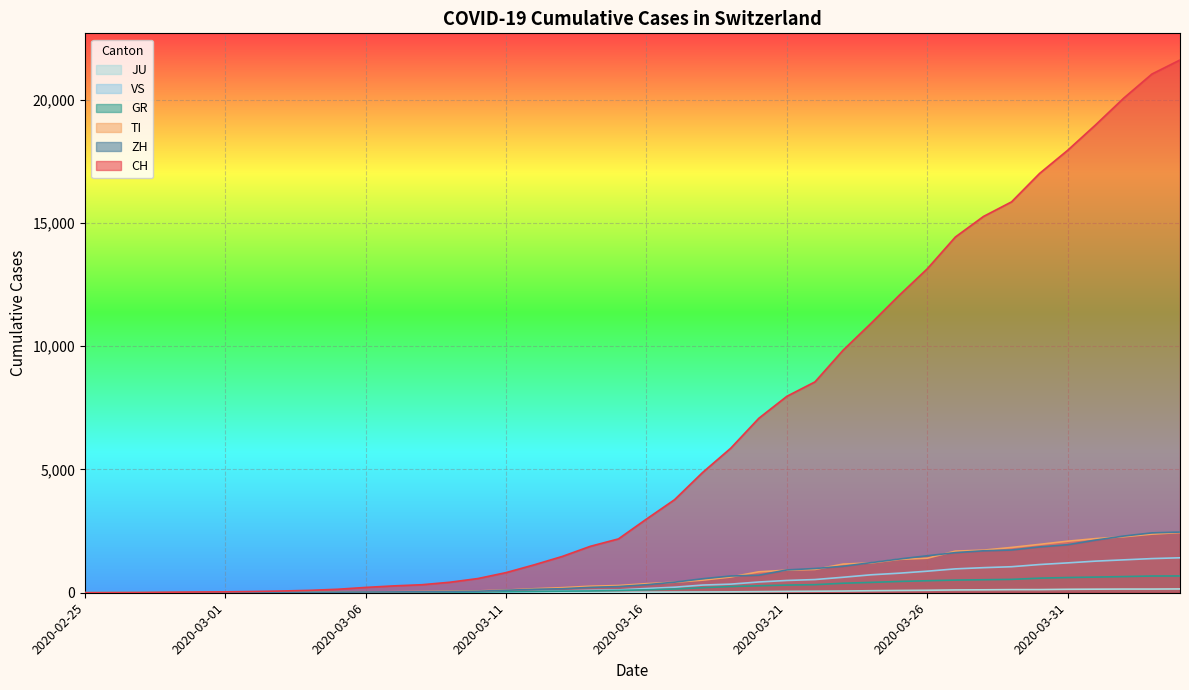

Rank the series by their maximum value, from lowest to highest.

JU, GR, VS, TI, ZH, CH